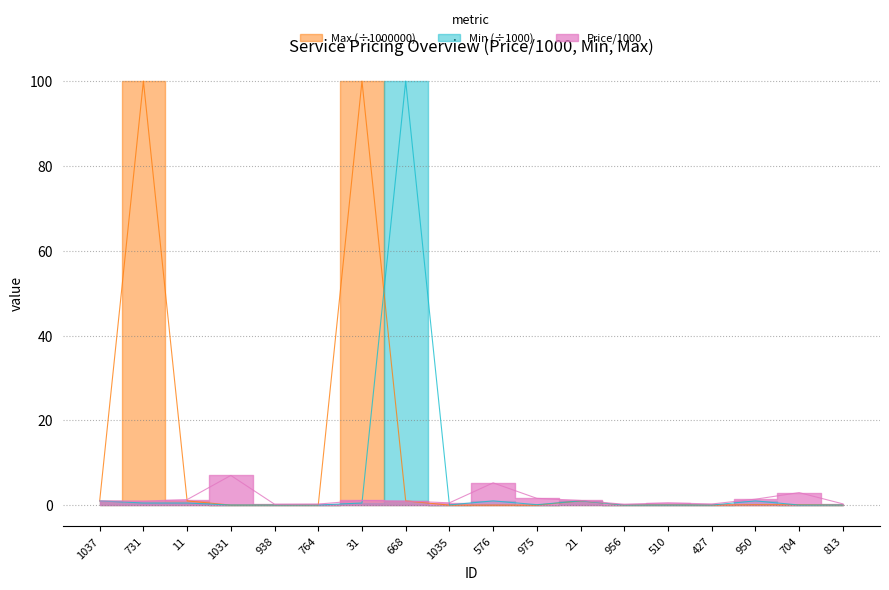

What is the highest value of the Max series?

100.0